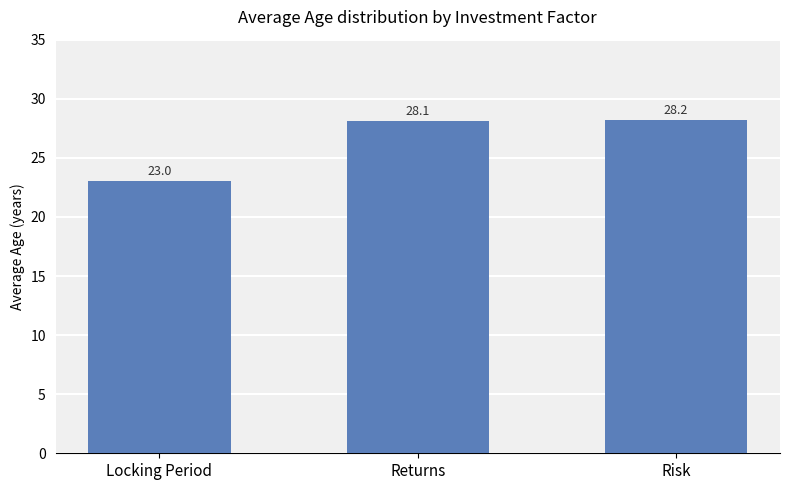

What is the smallest value displayed?

23.0